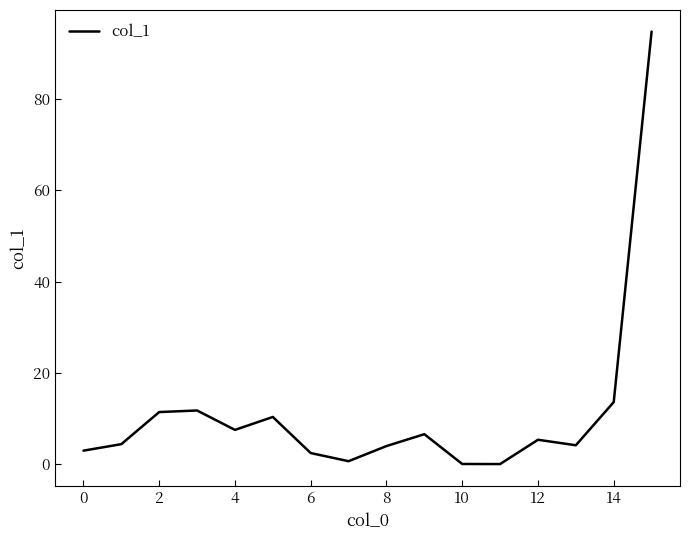

How many lines are shown in the chart?

1